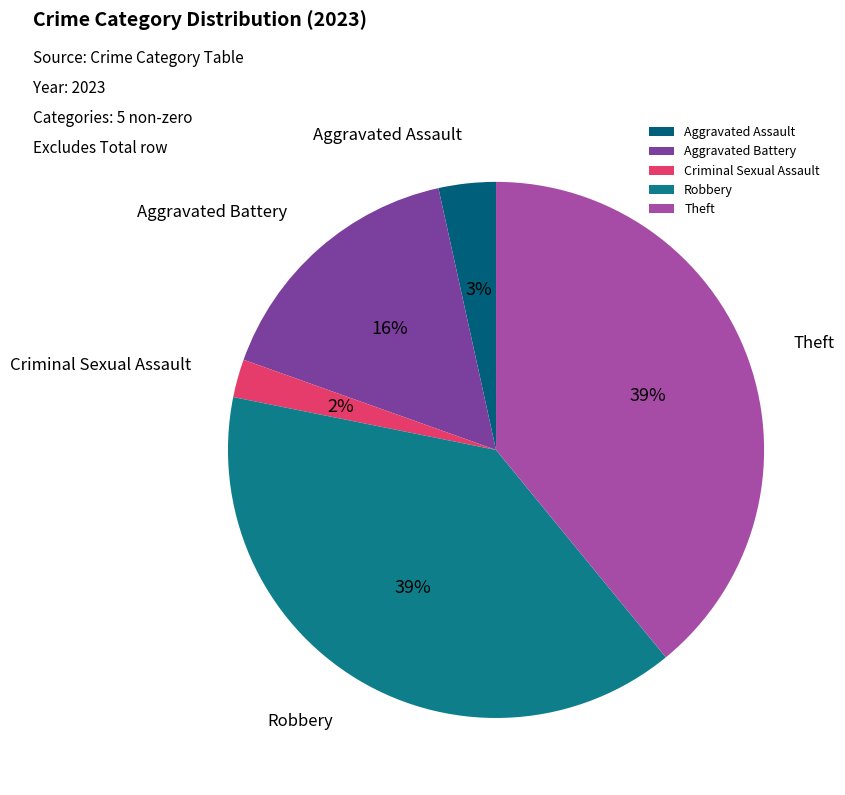

Is the sum of Aggravated Assault and Criminal Sexual Assault greater than half?

No